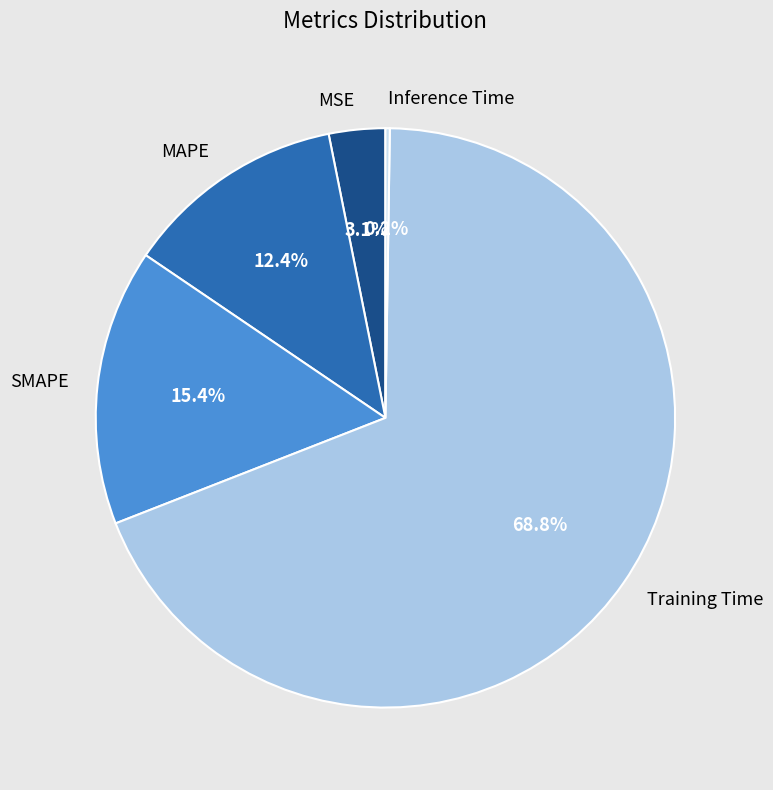

To the nearest percent, what is the difference between the largest and smallest slice percentages?

69%